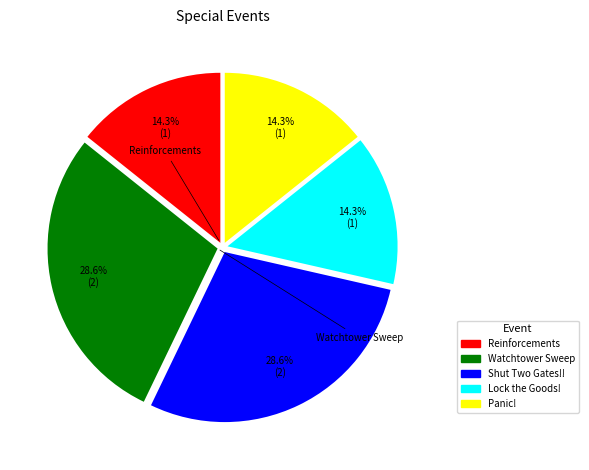

How many segments does this pie chart have?

5